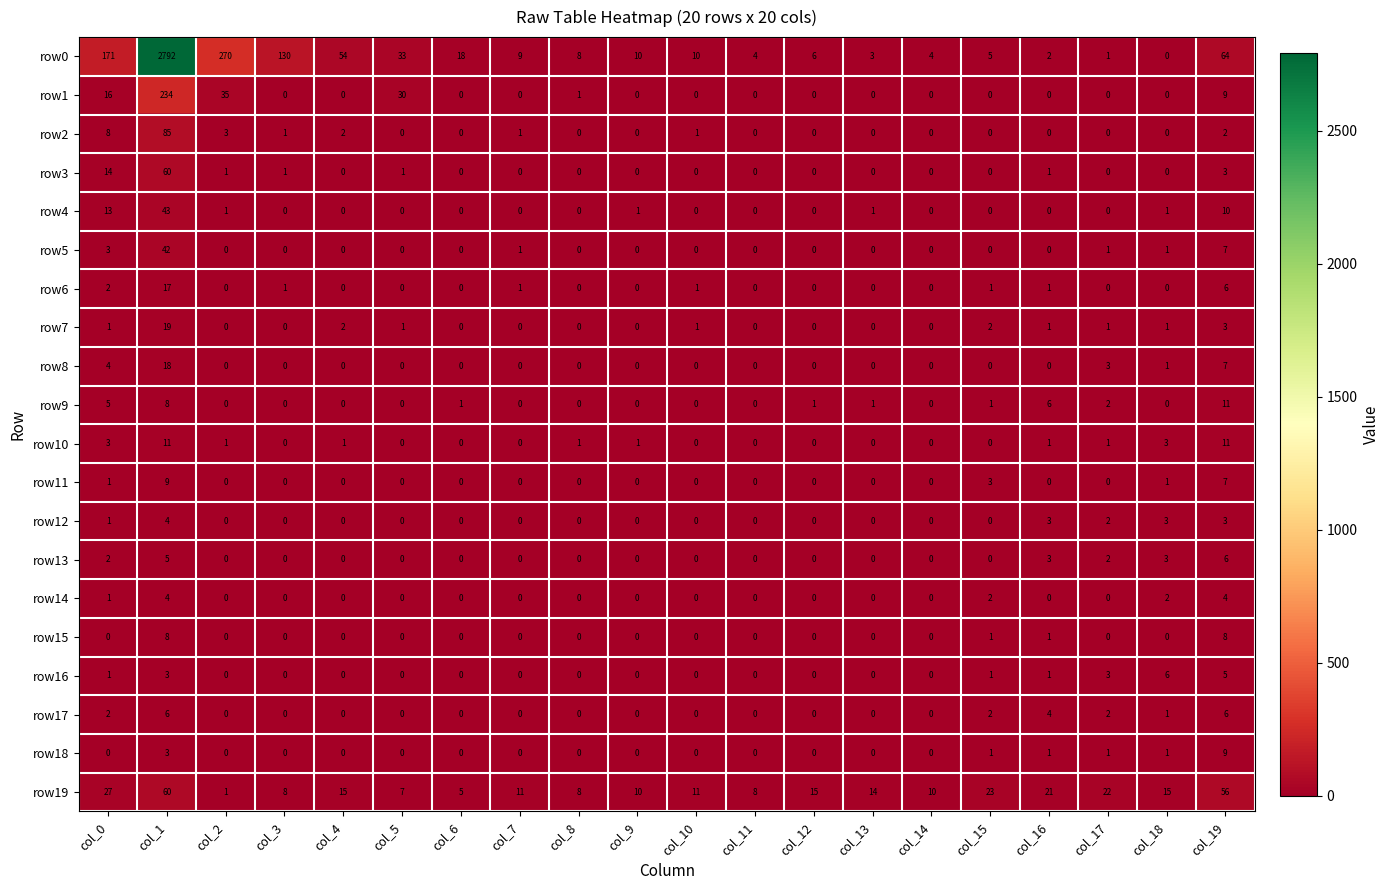

Which label corresponds to the largest value in the chart?

col_1